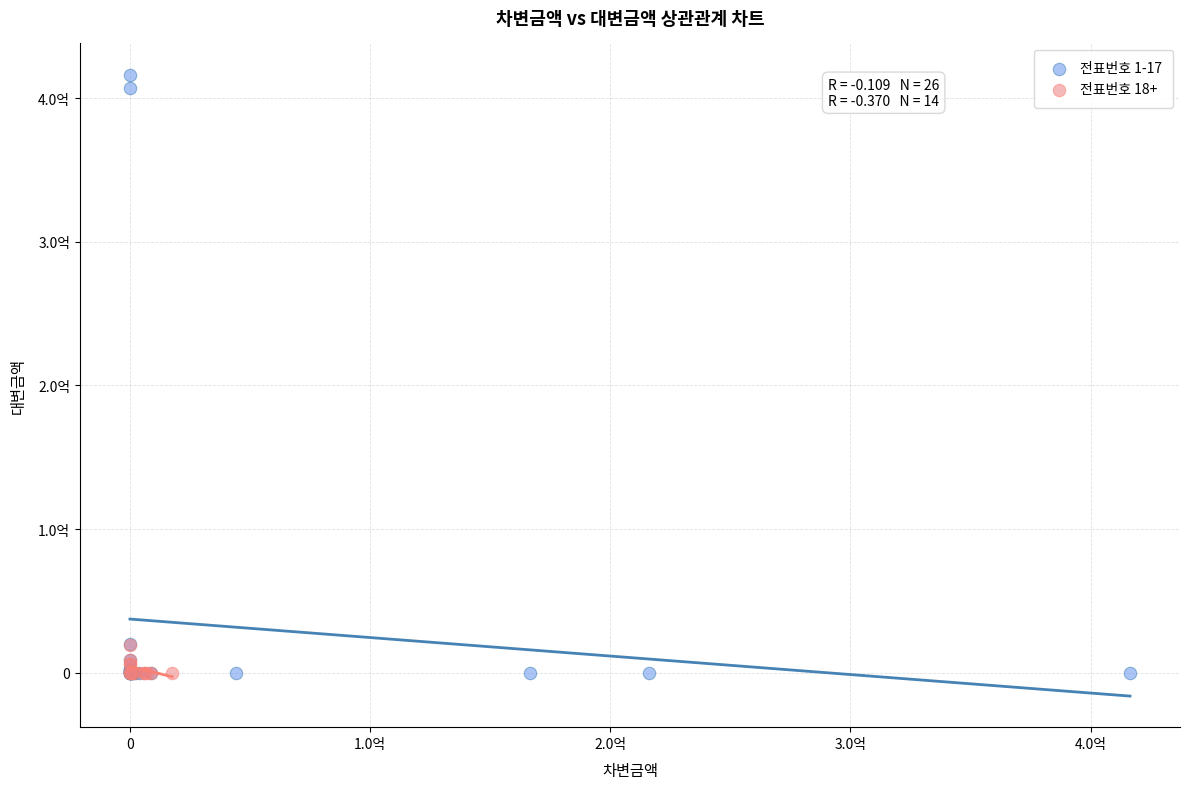

What are all the series names shown in the legend?

전표번호 1-17, 전표번호 18+